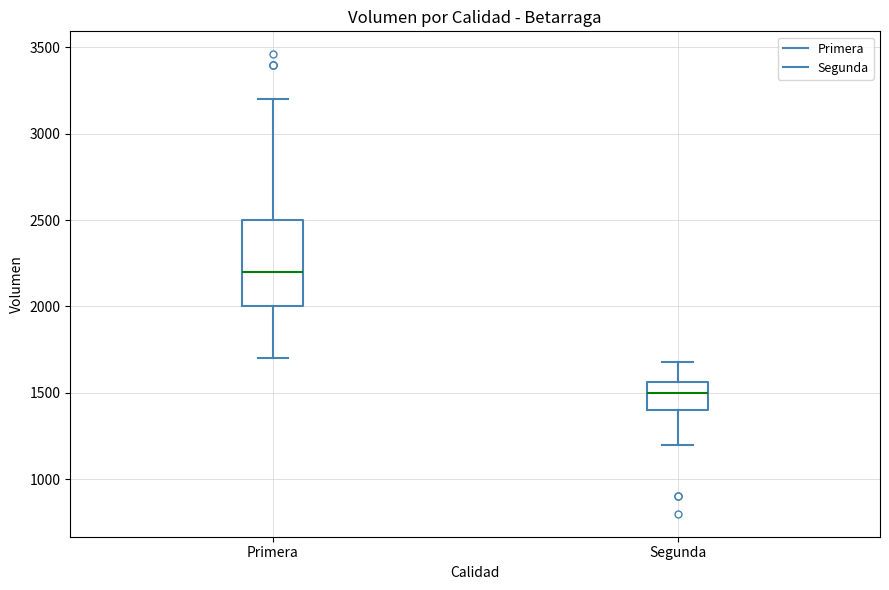

Where is the lower edge of the box for Segunda on the y-axis? The values are not printed on the chart, so give them approximately, as read against the axis.

1400